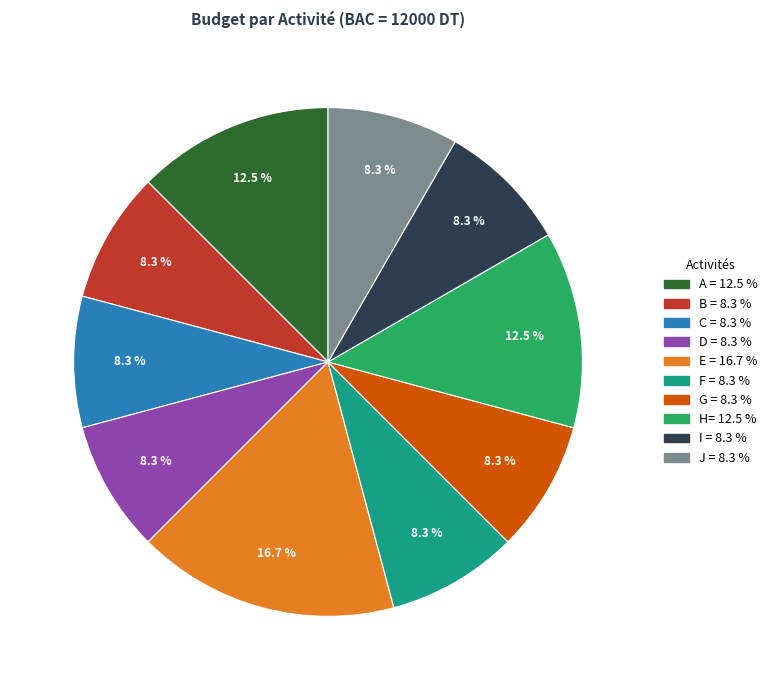

What is the largest slice in the pie chart?

E =